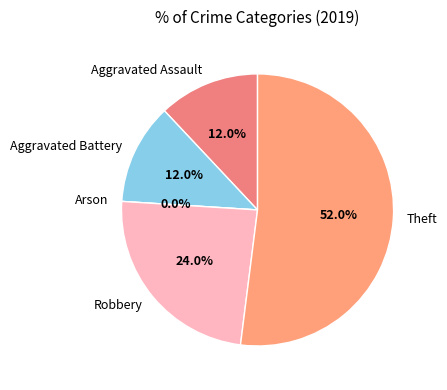

Rank the categories by value from highest to lowest.

Theft, Robbery, Aggravated Assault, Aggravated Battery, Arson